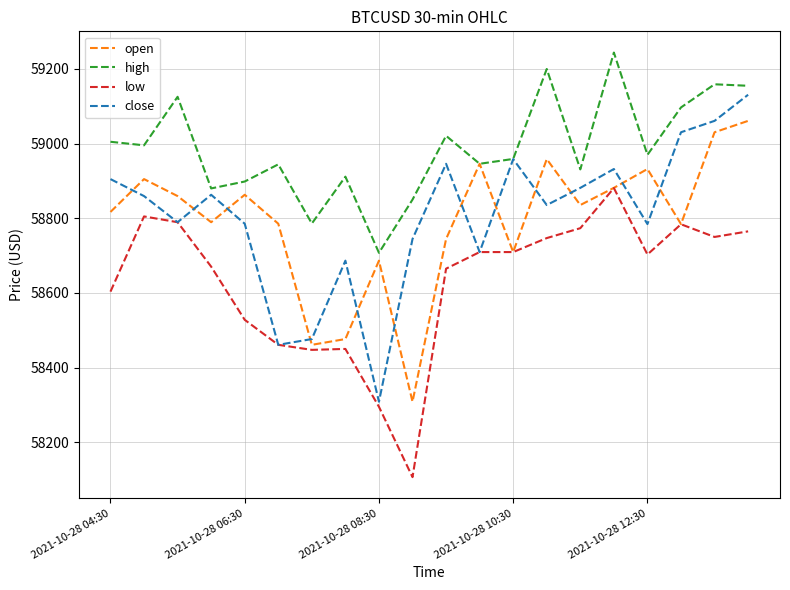

What are all the series names shown in the legend?

open, high, low, close